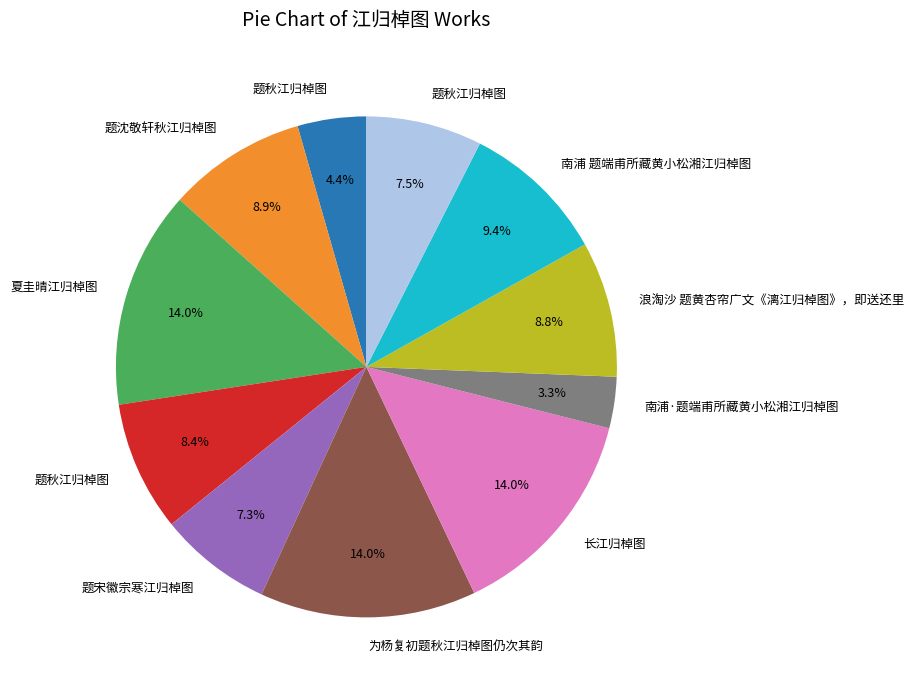

Does any single category account for the majority?

No